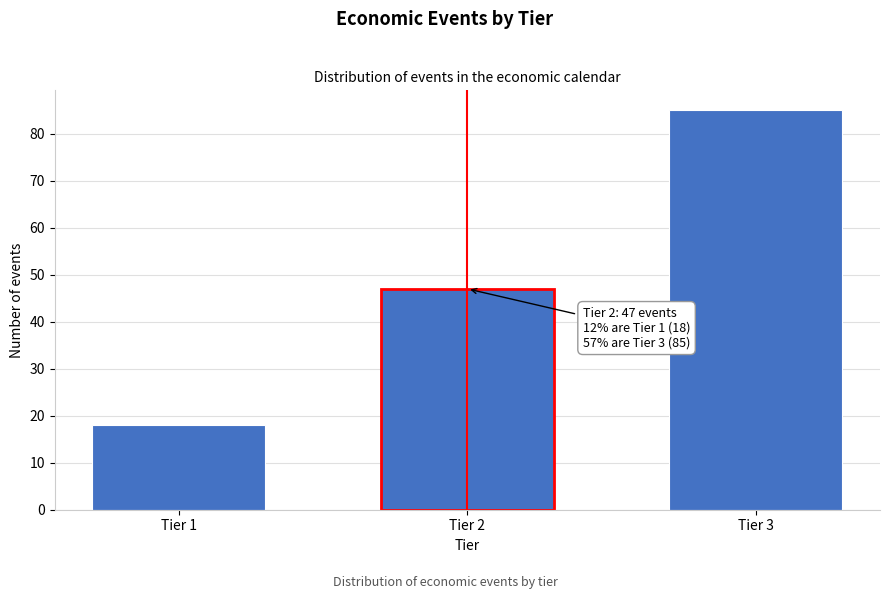

Reading left to right, what are all the values shown in this chart?

Tier 1=18	Tier 2=47	Tier 3=85